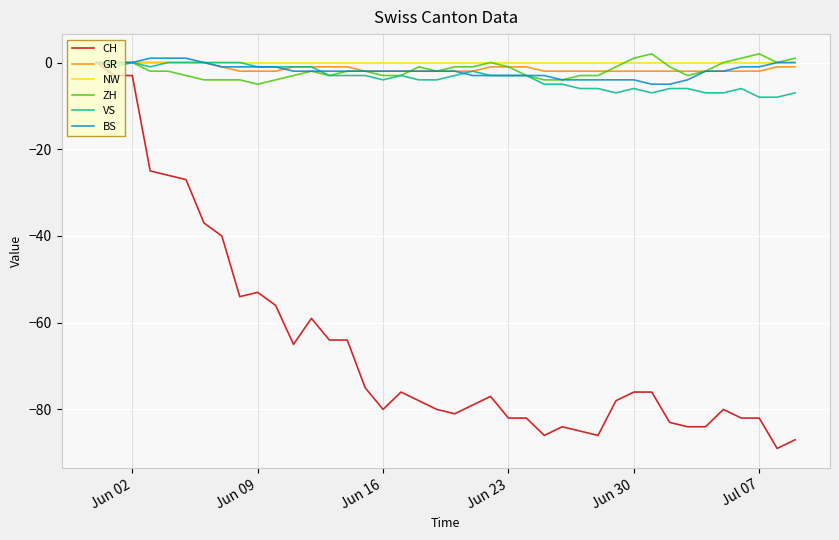

What are all the series names shown in the legend?

CH, GR, NW, ZH, VS, BS